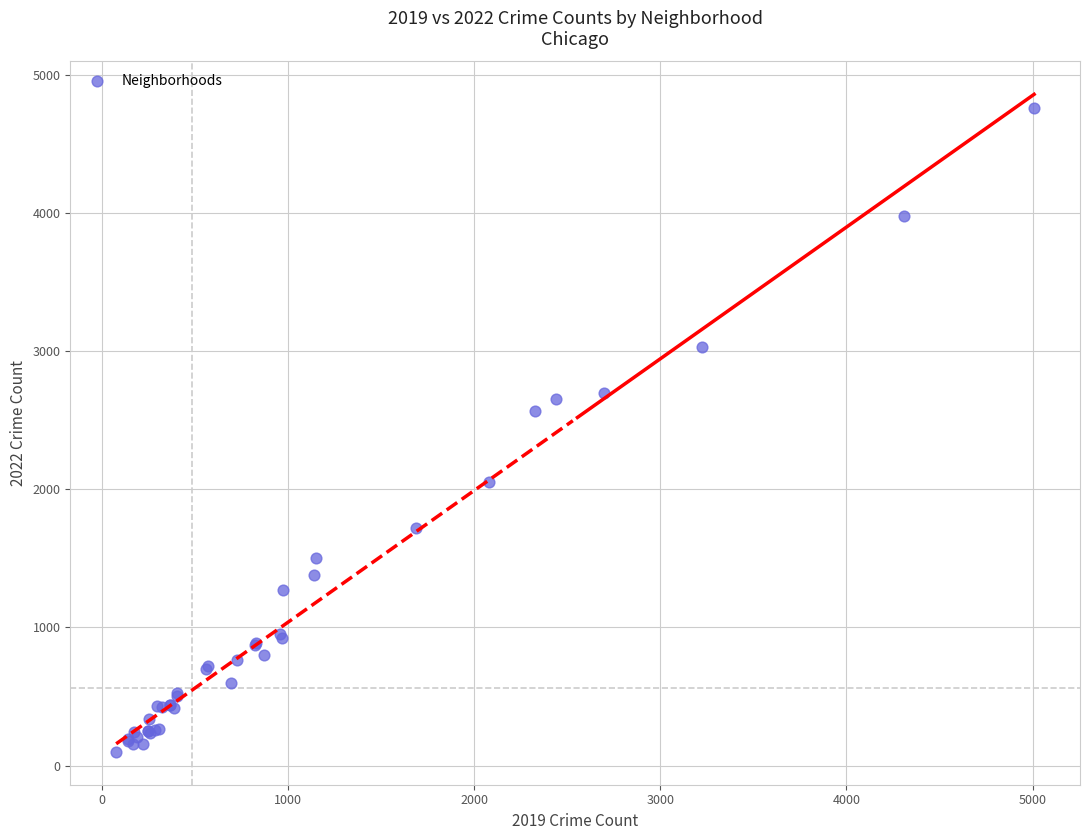

What Y value in the scatter plot is closest to 2430?

2566